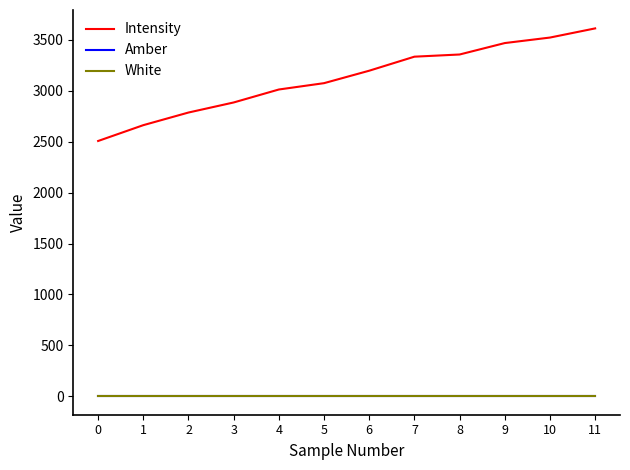

At how many categories does at least one series exceed 2071?

12